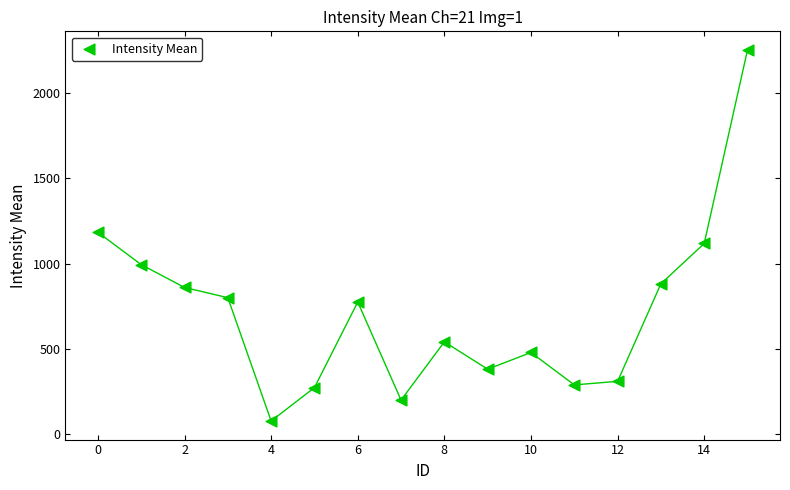

What is the range of Y values (max minus min)?

2174.4